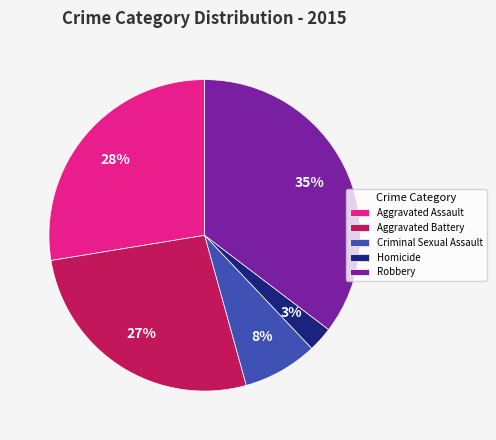

Is it true that Robbery is 35% of the pie?

True